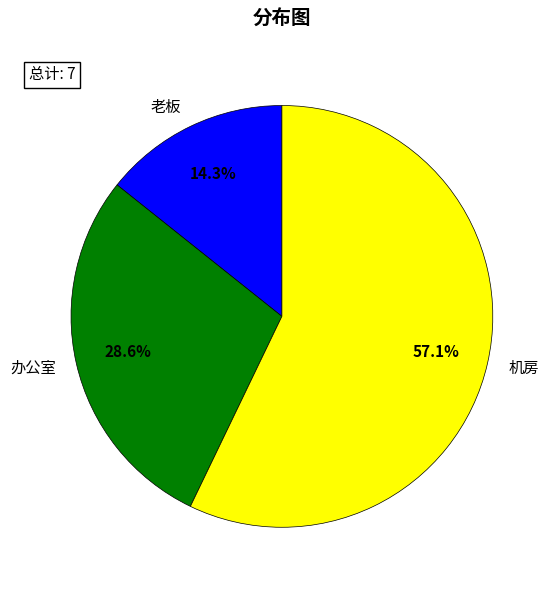

Is there any slice that represents more than half of the pie?

Yes